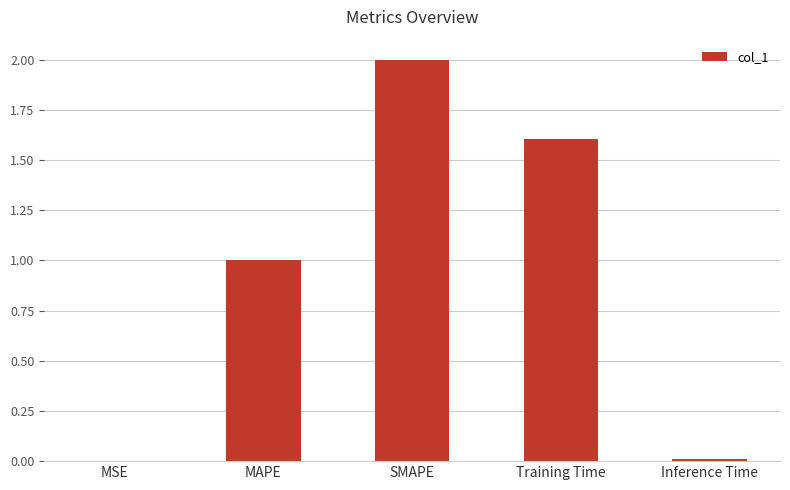

Between MAPE and Training Time, which is larger?

Training Time